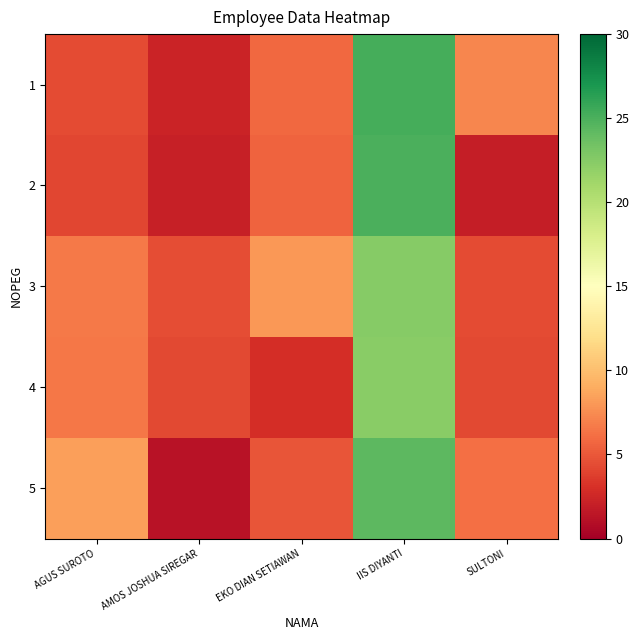

Rank the series by their maximum value, from lowest to highest.

4, 3, 5, 2, 1